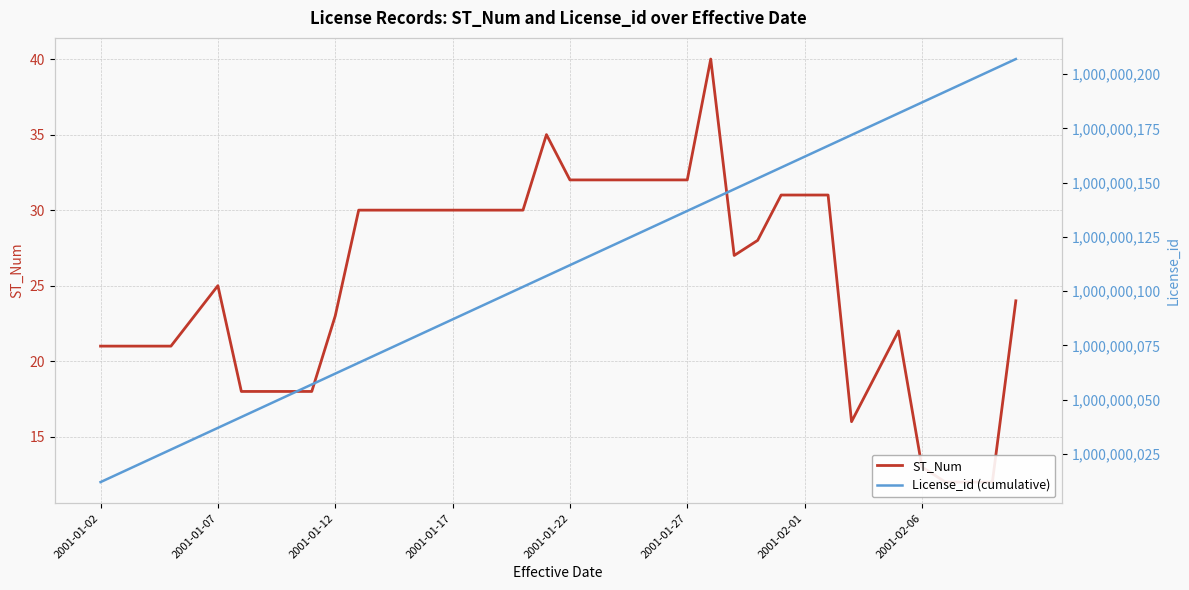

True or false: ST_Num and License_id (cumulative) intersect in this chart.

False